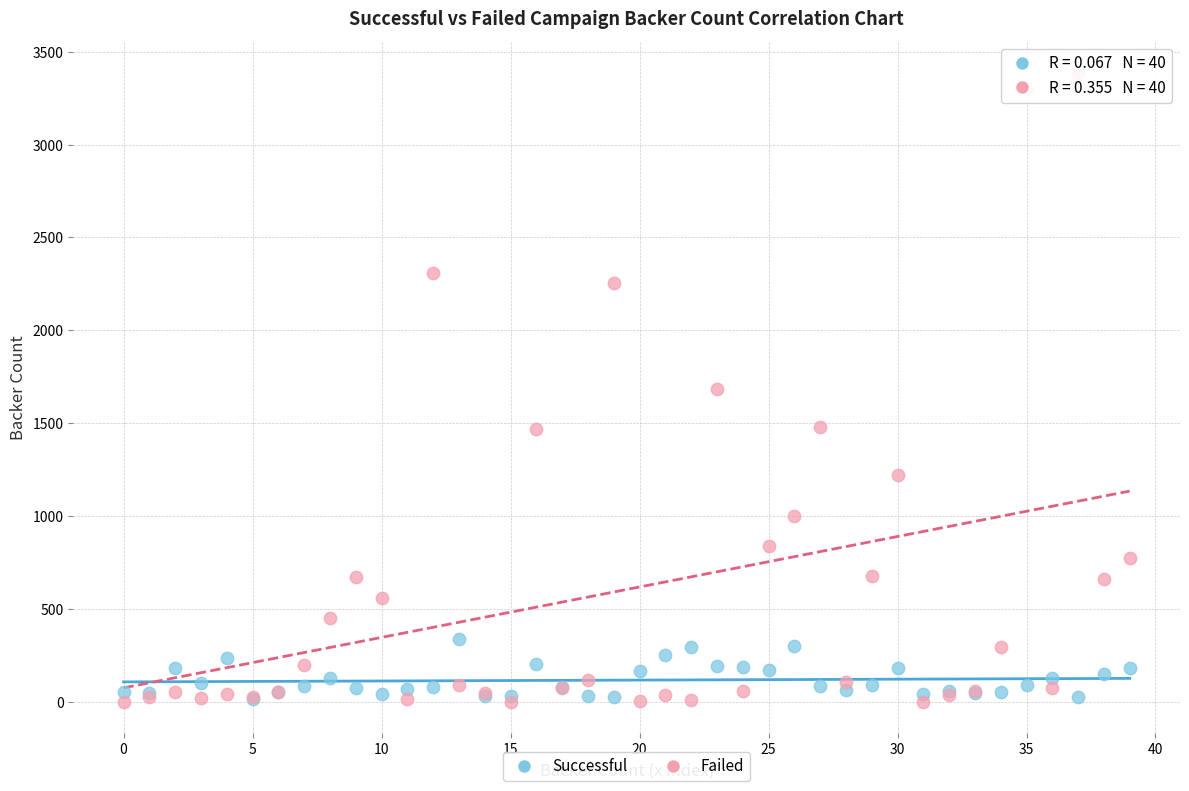

What are all the series names shown in the legend?

Successful, Failed